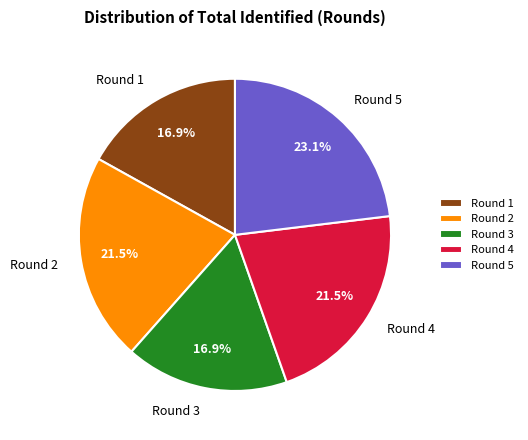

How many slices are in this pie chart?

5